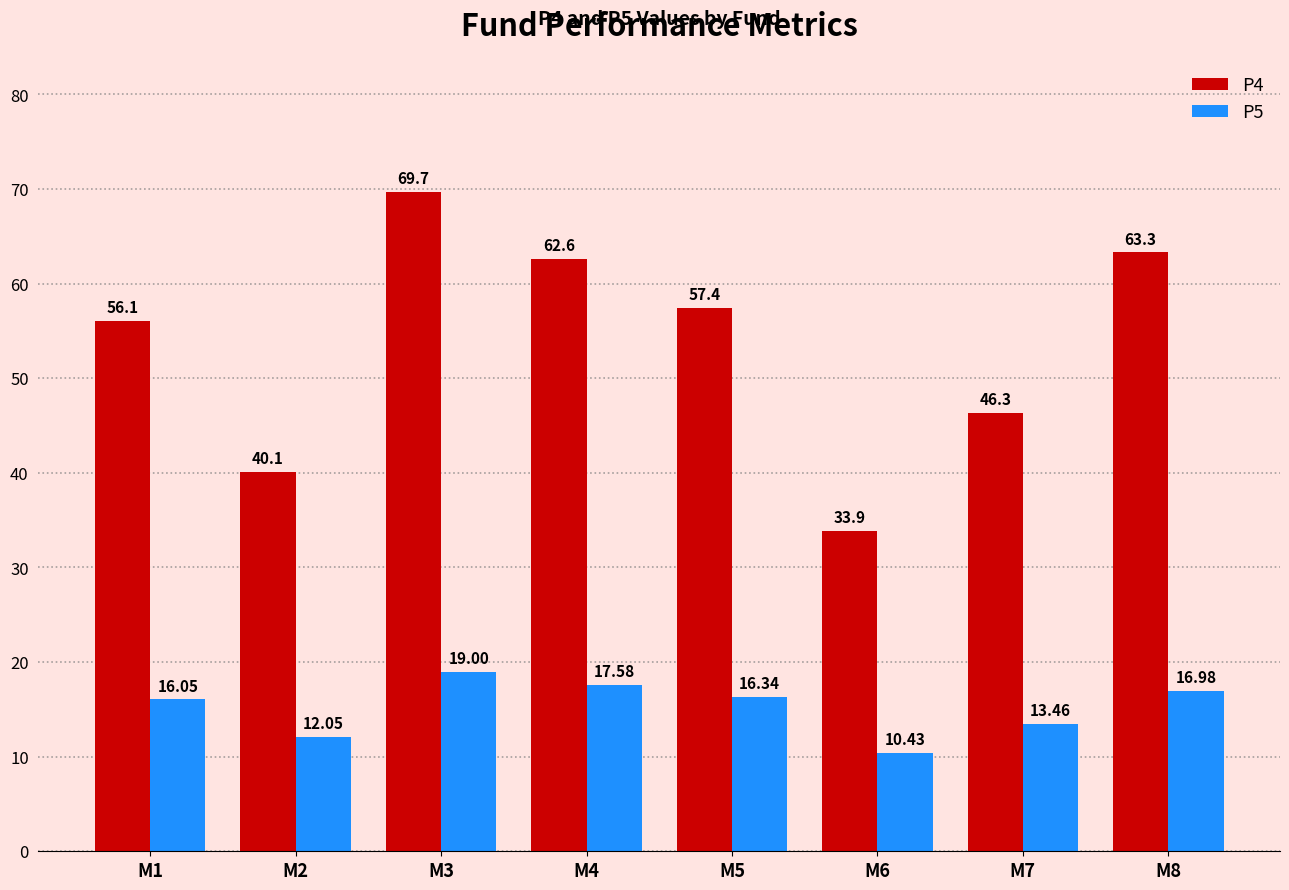

At which label does P4 first exceed 57?

M3